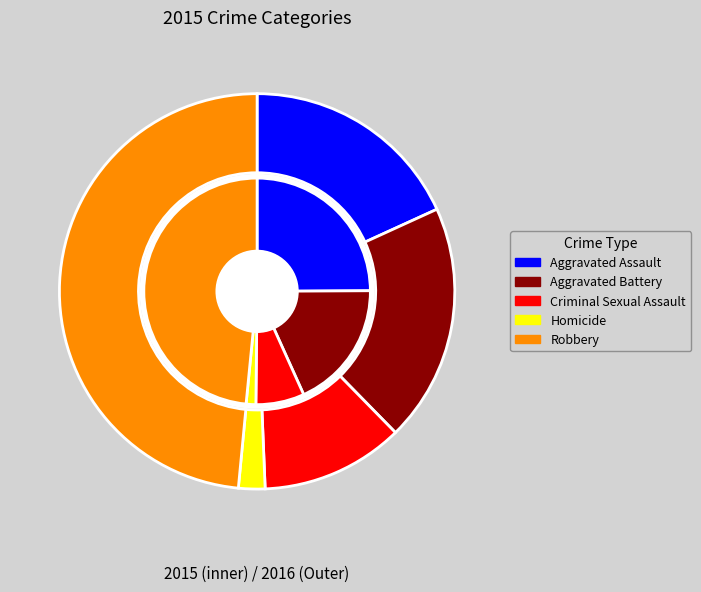

Is the sum of Aggravated Battery and Aggravated Assault greater than half?

No